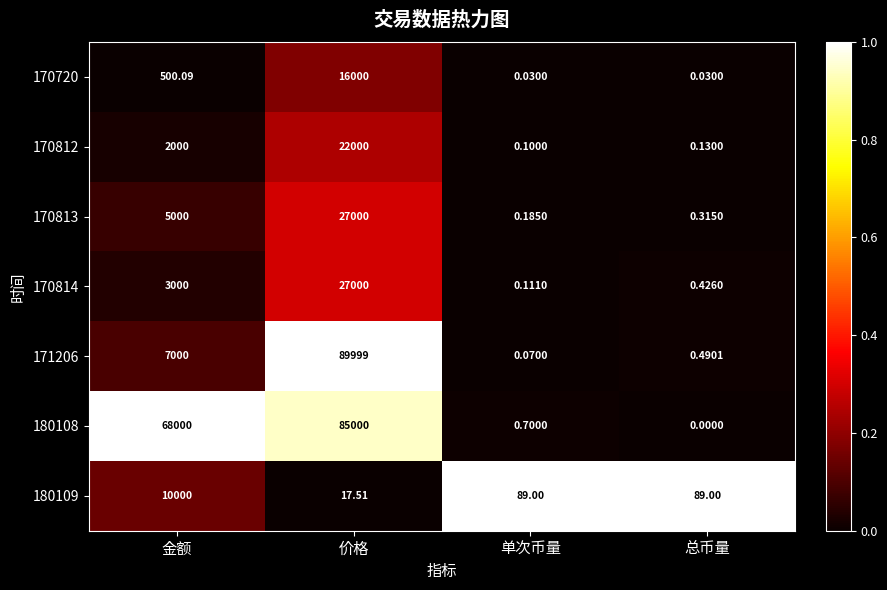

What is the difference between the highest and lowest values at 单次币量?

89.0